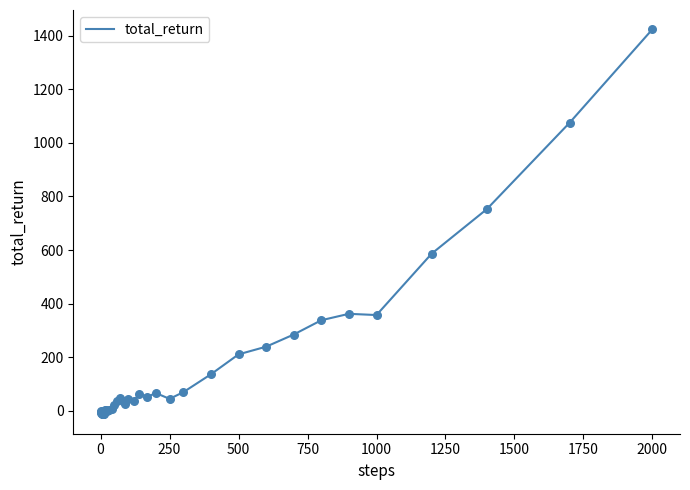

What is the maximum value shown in the chart?

1424.0